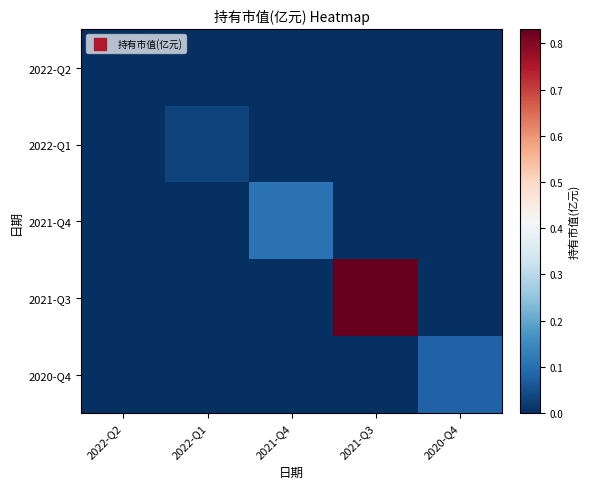

What is the spread (max minus min) of values at 2021-Q4?

0.1